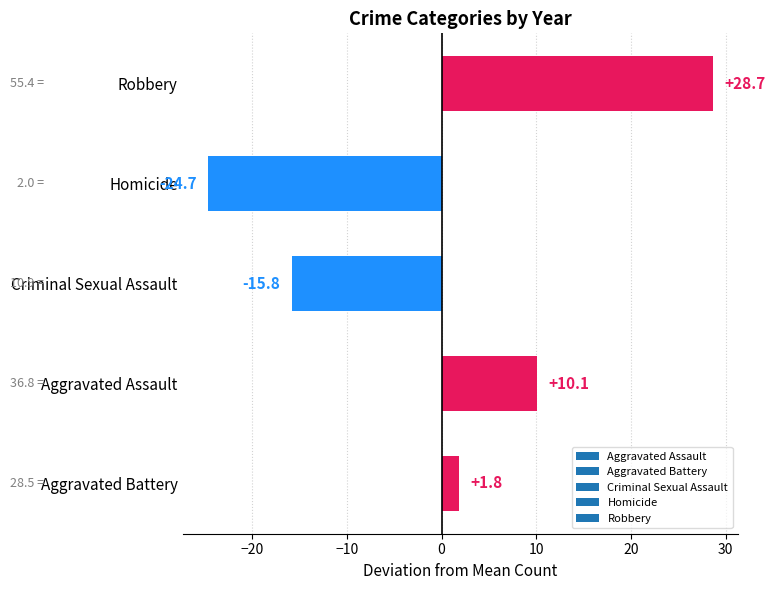

The value at Robbery is 28.7. True or false?

True